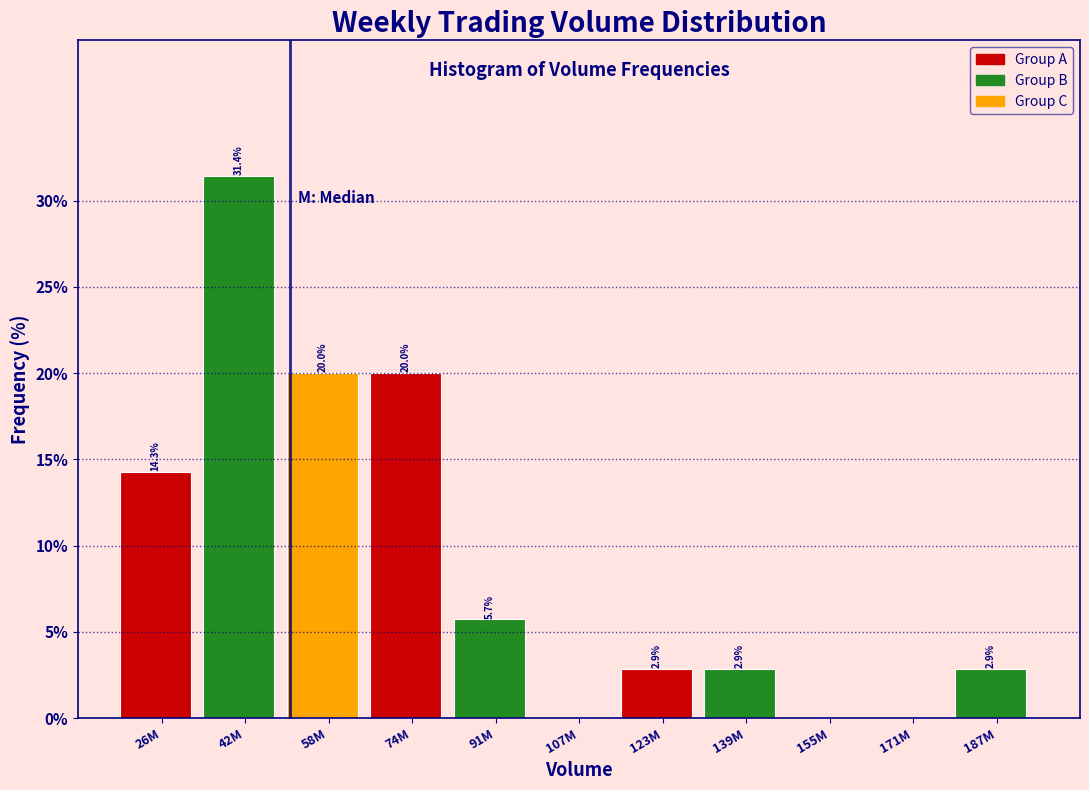

Reading left to right, transcribe all the data shown in this chart.

26M=14.3	42M=31.4	58M=20.0	74M=20.0	91M=5.7	107M=0.0	123M=2.9	139M=2.9	155M=0.0	171M=0.0	187M=2.9